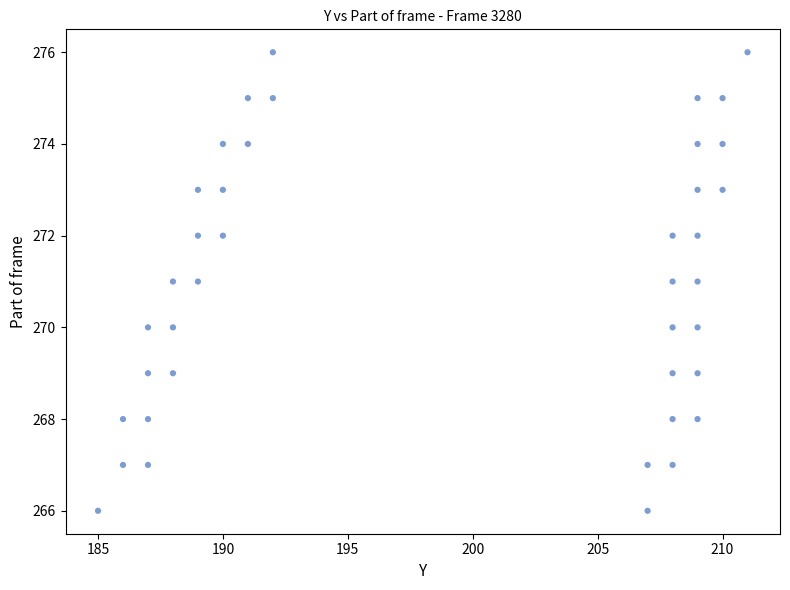

What is the range of Y values (max minus min)?

10